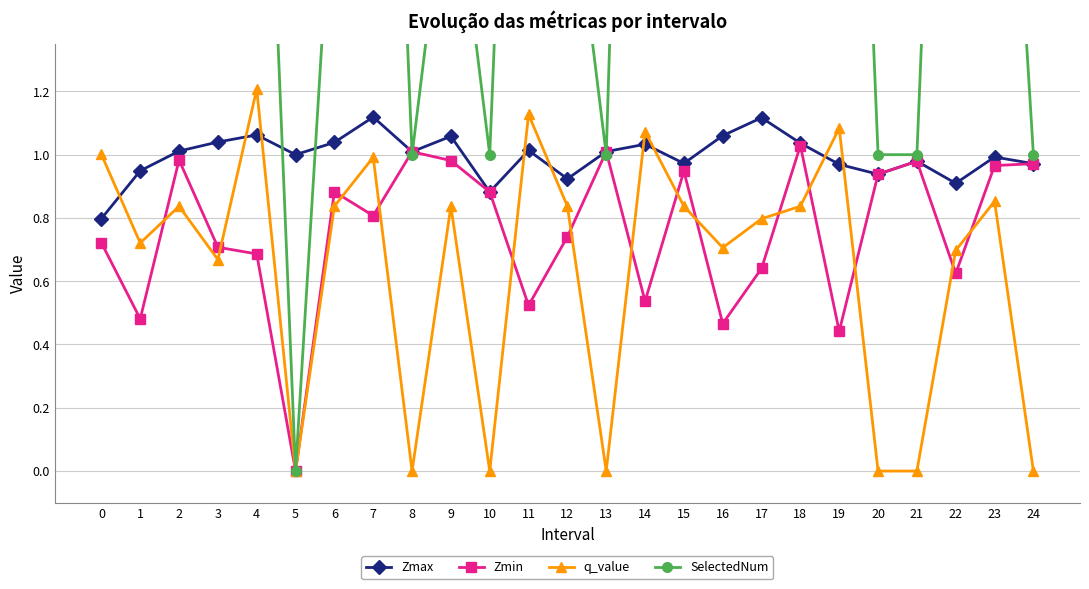

At 13, list the series in order from smallest to largest.

q_value, SelectedNum, Zmax, Zmin